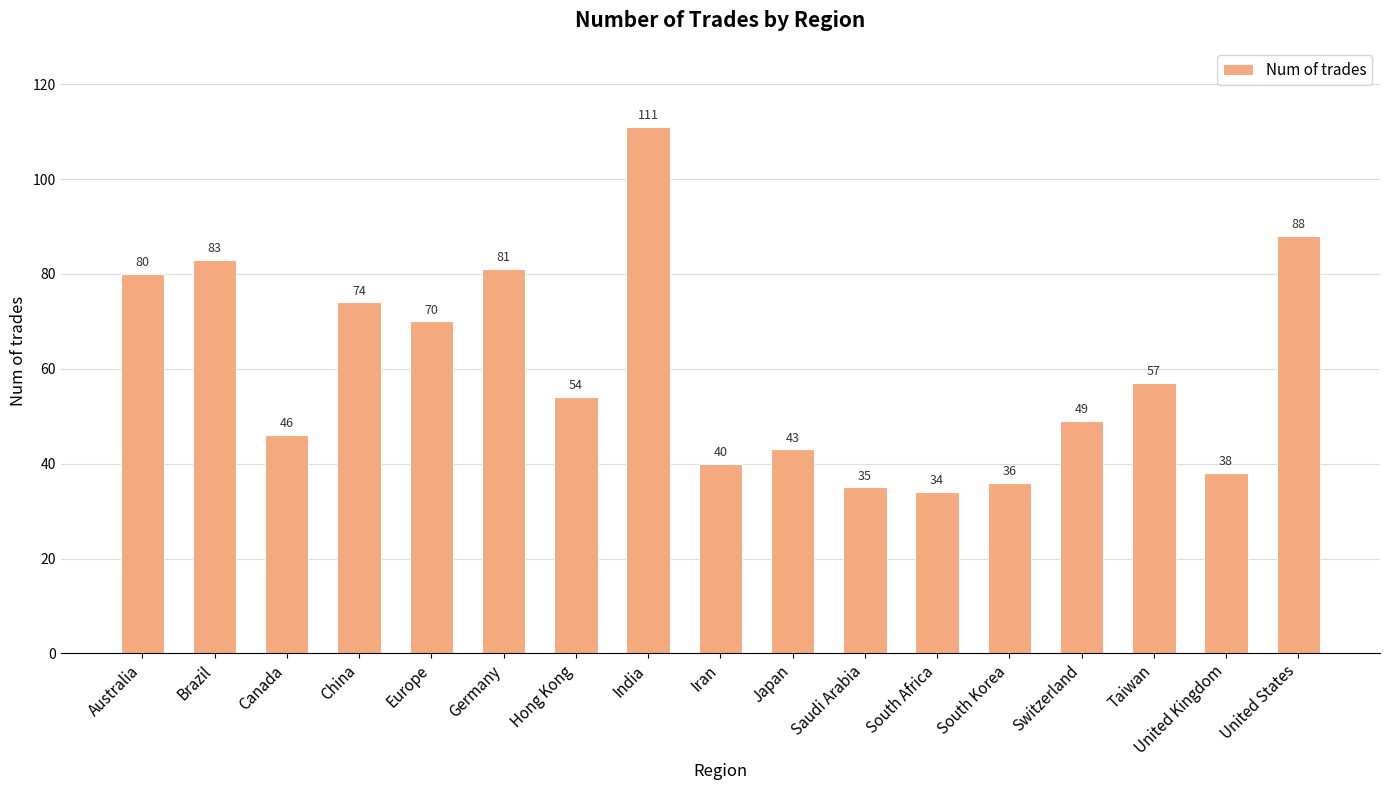

Rank the categories by value from highest to lowest.

India, United States, Brazil, Germany, Australia, China, Europe, Taiwan, Hong Kong, Switzerland, Canada, Japan, Iran, United Kingdom, South Korea, Saudi Arabia, South Africa